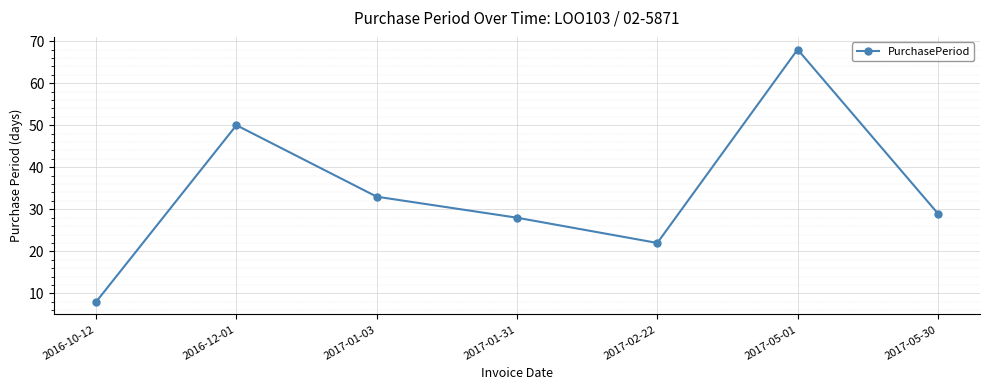

Is it true that the value at 2017-01-03 is 56?

False